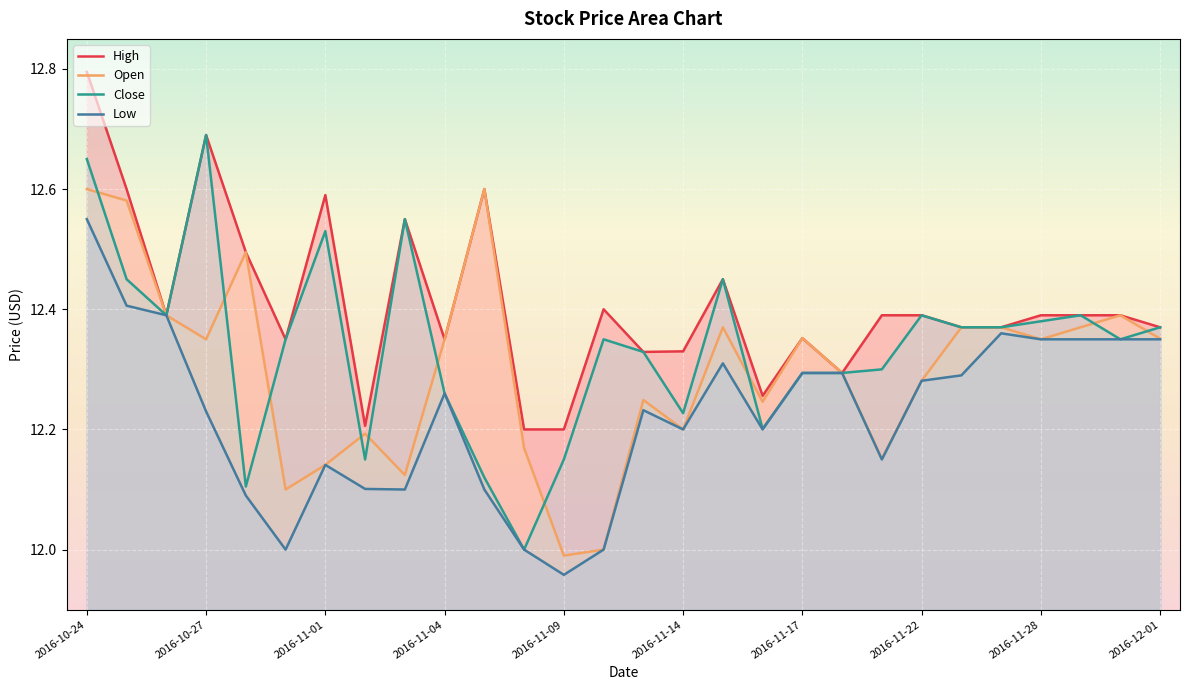

True or false: Close and High intersect in this chart.

False